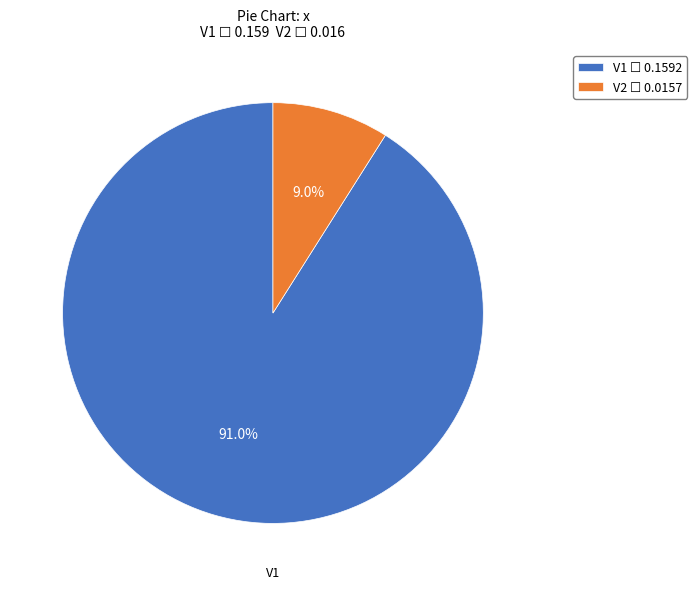

Is there any slice that represents more than half of the pie?

Yes